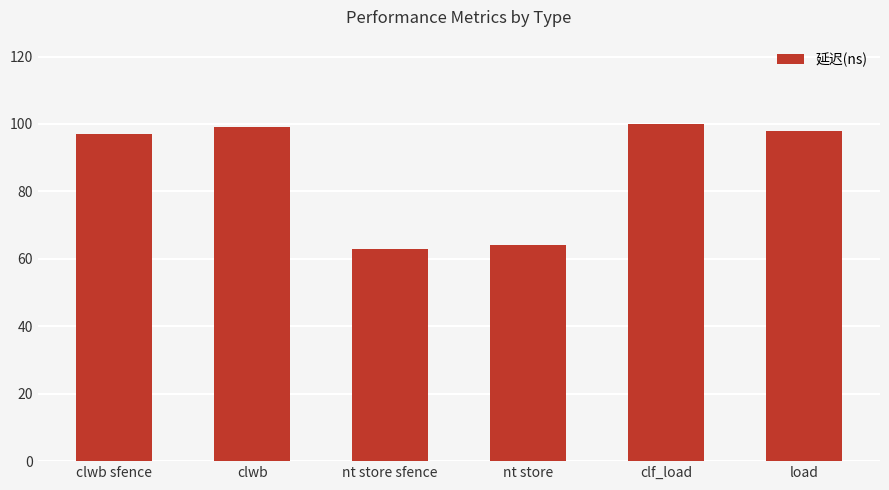

What is the greatest value displayed?

100